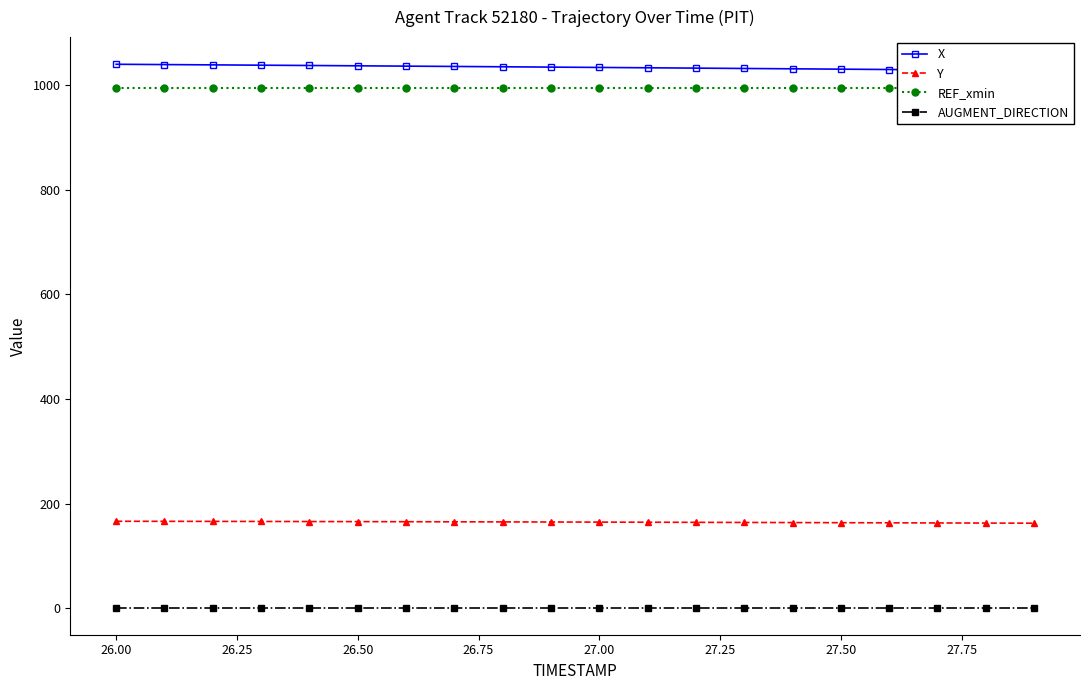

True or false: AUGMENT_DIRECTION has more than 1 points higher than both neighbors.

False